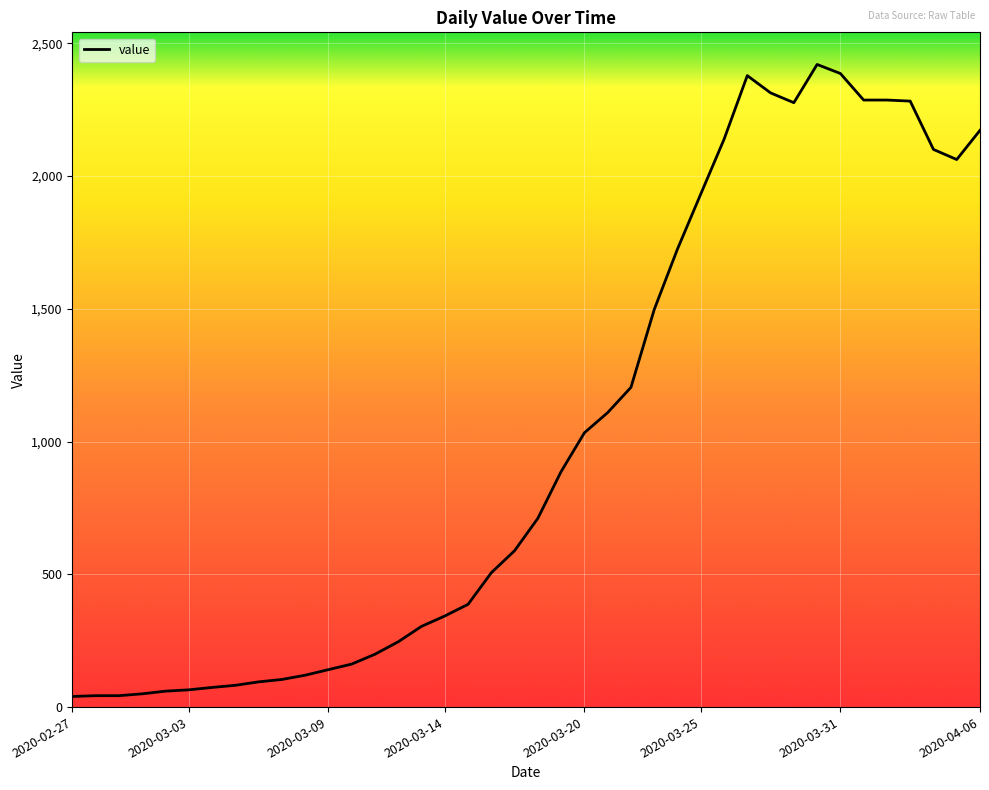

What is the greatest value displayed?

2420